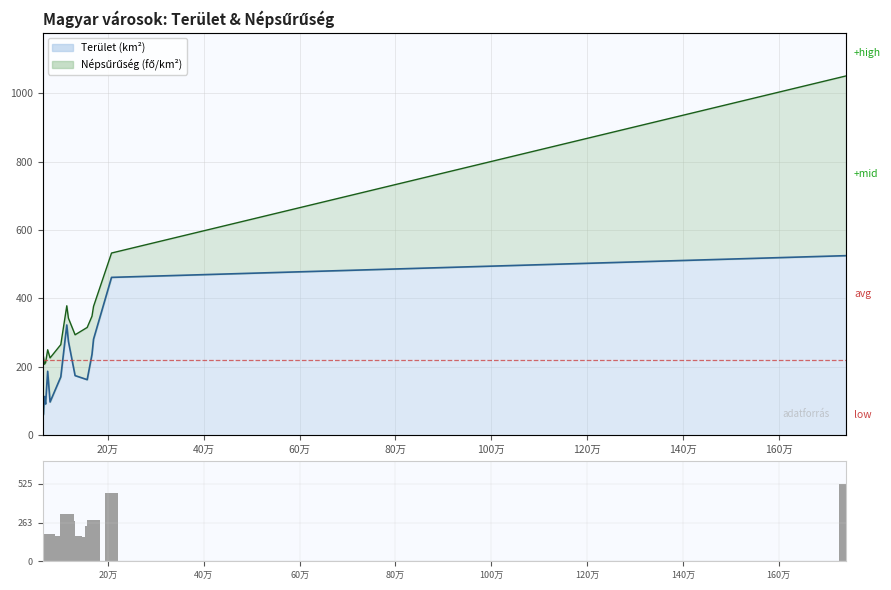

What is the difference between the second highest and second lowest values?

370.2